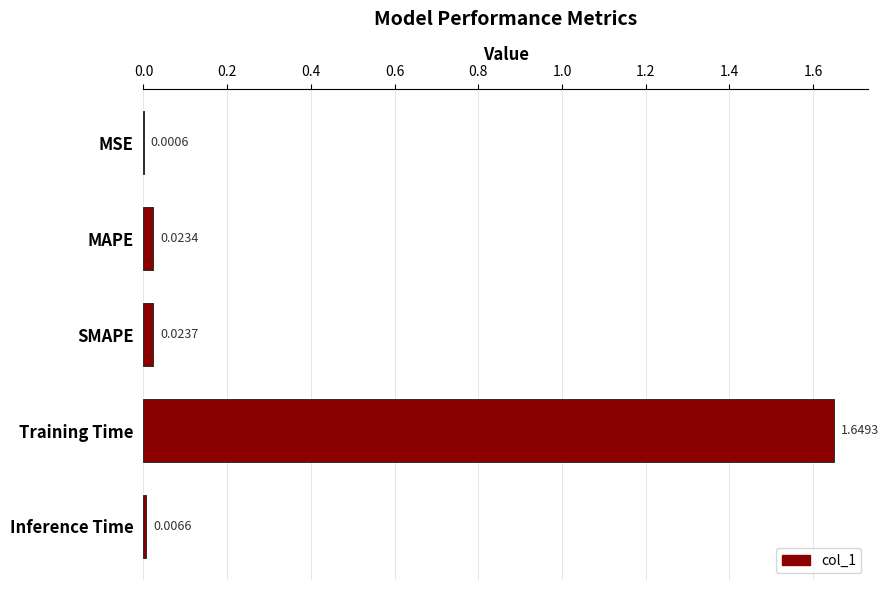

Between MSE and Training Time, which is larger?

Training Time